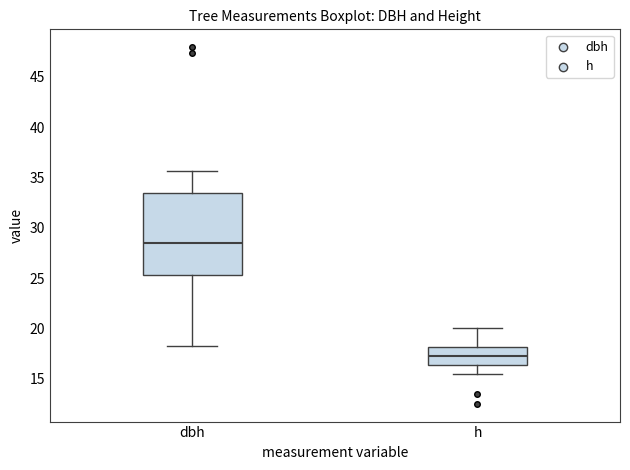

Reading left to right, read every box against the y-axis: the position of its median line, the range the box covers, and the ends of its whiskers. The values are not printed on the chart, so give them approximately, as read against the axis.

dbh: median 28.5, box 25.5 to 33.5, whiskers 18.0 to 35.5
h: median 17.5, box 16.5 to 18.0, whiskers 15.5 to 20.0